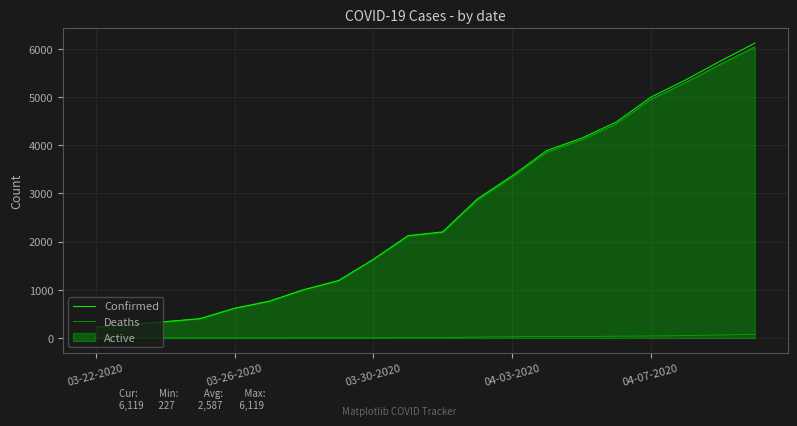

What is the average value of the Deaths series?

20